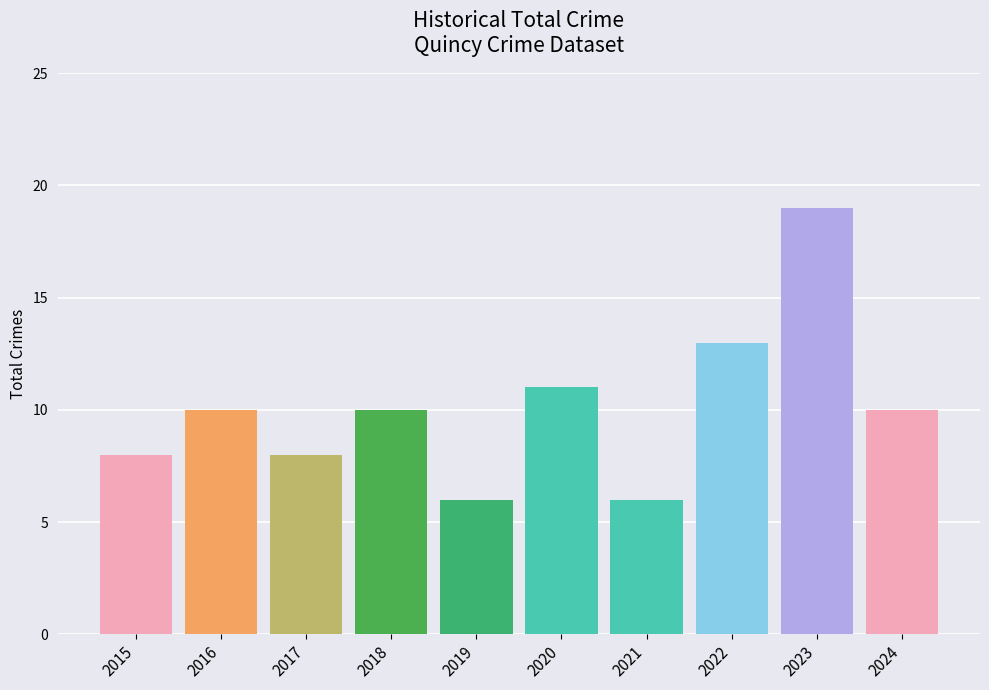

What is the sum of all values?

101